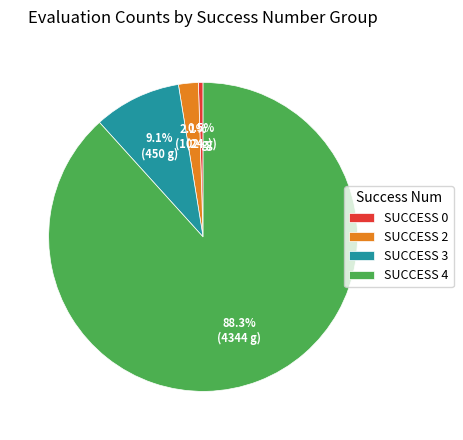

Is there any slice that represents more than half of the pie?

Yes